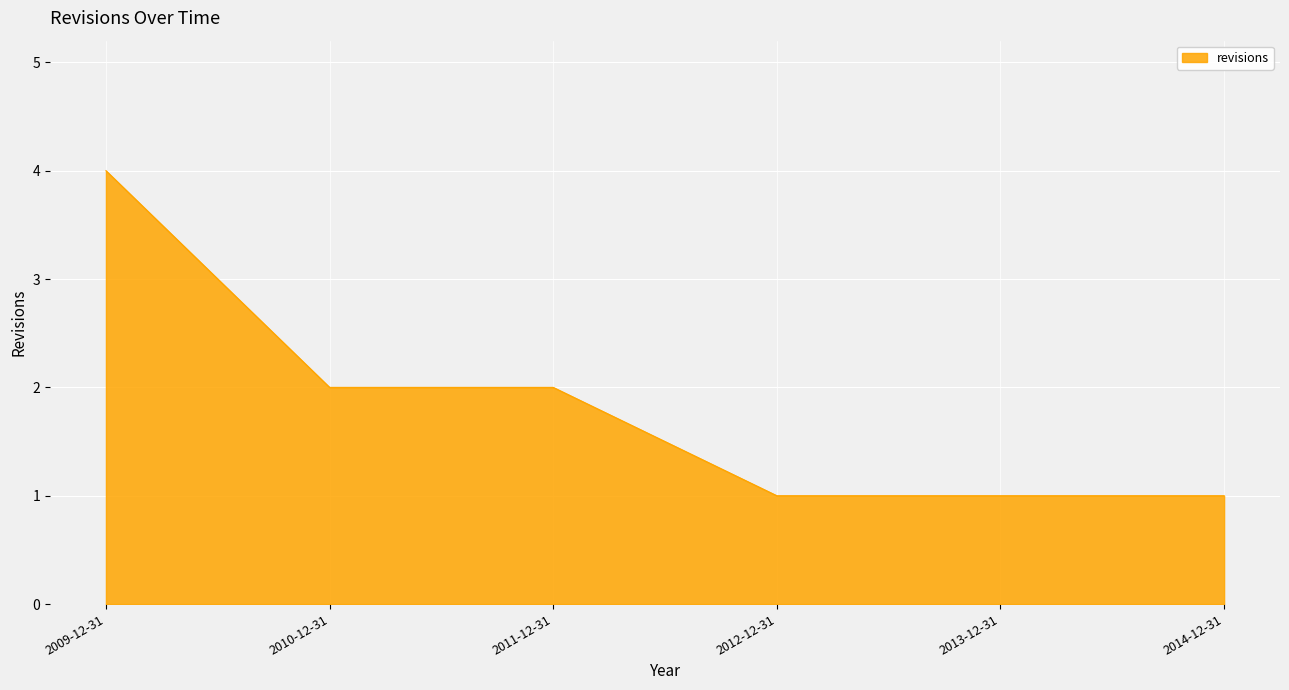

What position from the left is 2009-12-31?

1